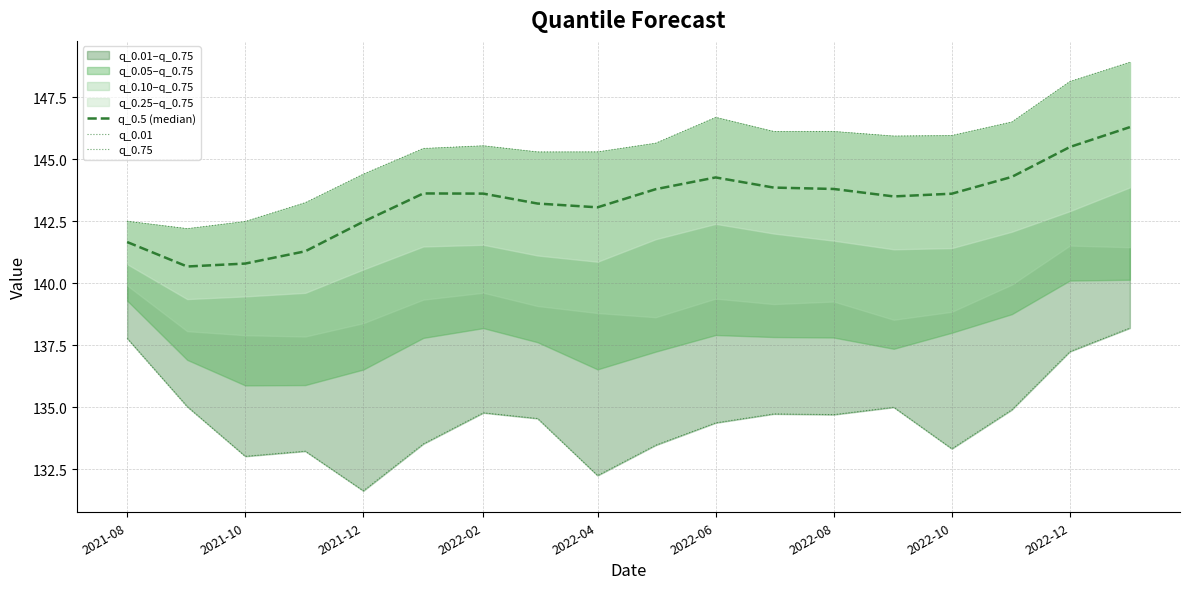

Count the number of data series in this chart.

3